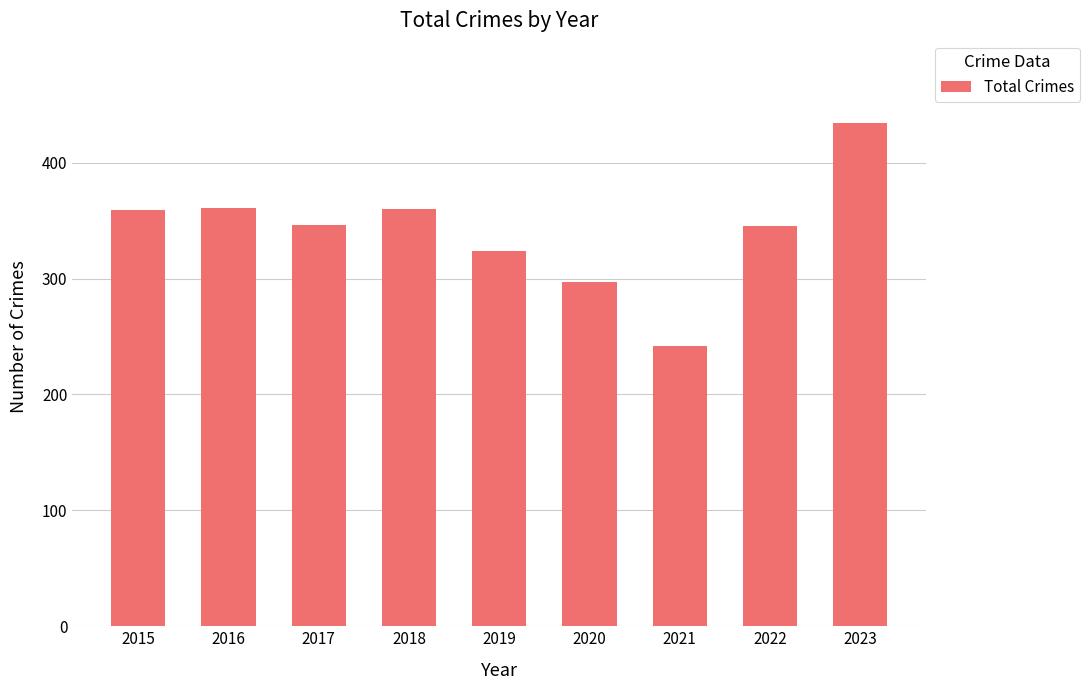

What is the value of the 1st bar from the left?

359